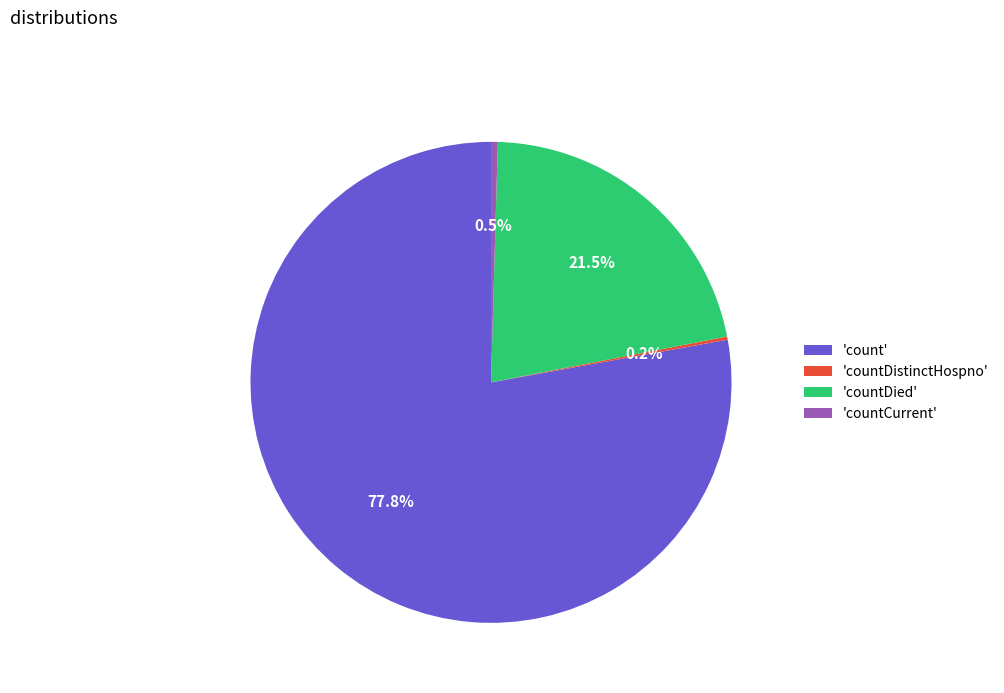

What portion of the pie excludes 'countCurrent'?

99.5%